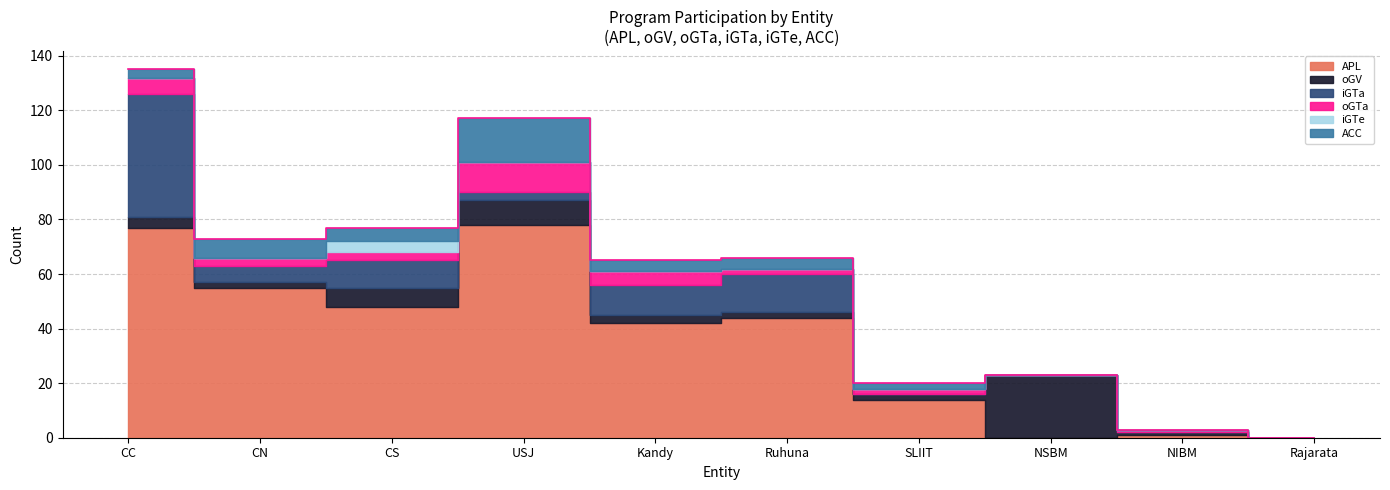

Reading left to right, extract all data points from this chart.

APL: CC=77	CN=55	CS=48	USJ=78	Kandy=42	Ruhuna=44	SLIIT=14	NSBM=0	NIBM=1	Rajarata=0
oGV: CC=4	CN=2	CS=7	USJ=9	Kandy=3	Ruhuna=2	SLIIT=2	NSBM=23	NIBM=1	Rajarata=0
iGTa: CC=45	CN=6	CS=10	USJ=3	Kandy=11	Ruhuna=14	SLIIT=0	NSBM=0	NIBM=0	Rajarata=0
oGTa: CC=6	CN=3	CS=3	USJ=11	Kandy=5	Ruhuna=2	SLIIT=2	NSBM=0	NIBM=1	Rajarata=0
iGTe: CC=0	CN=0	CS=4	USJ=0	Kandy=0	Ruhuna=0	SLIIT=0	NSBM=0	NIBM=0	Rajarata=0
ACC: CC=3	CN=7	CS=5	USJ=16	Kandy=4	Ruhuna=4	SLIIT=2	NSBM=0	NIBM=0	Rajarata=0